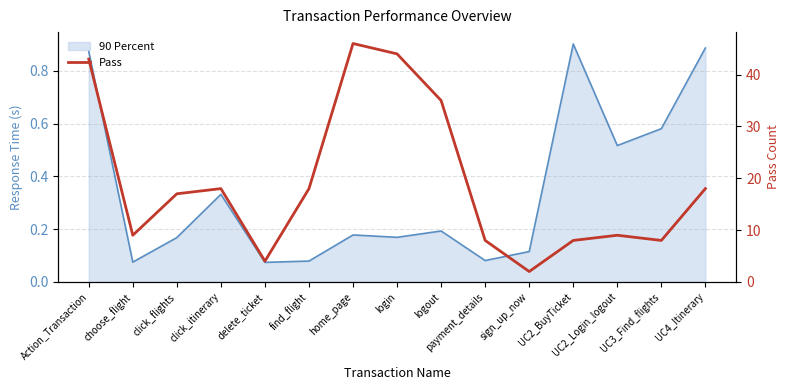

What is the difference between the maximum and minimum values?

44